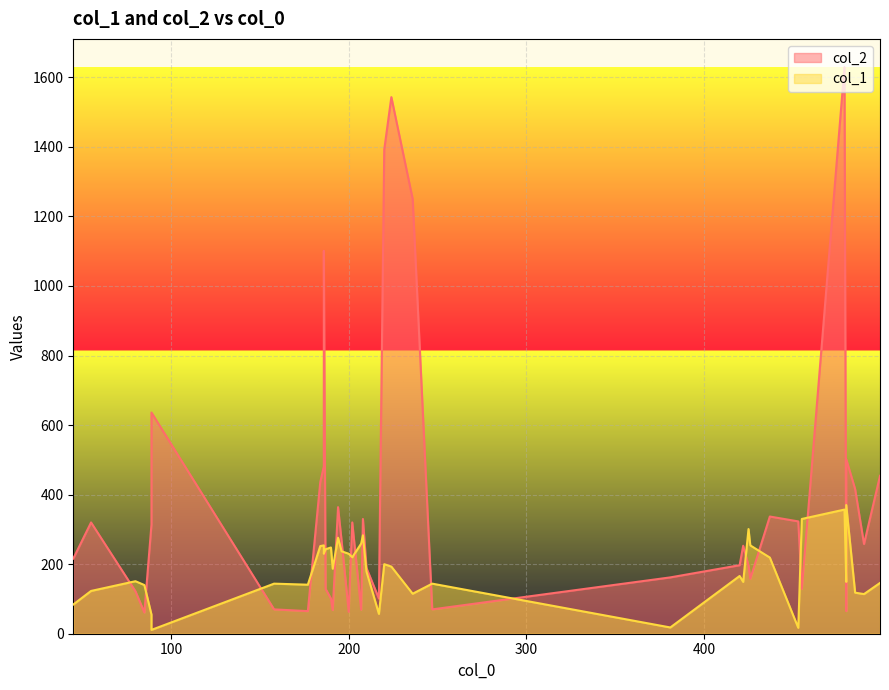

Rank the series by their average value, from lowest to highest.

col_1, col_2